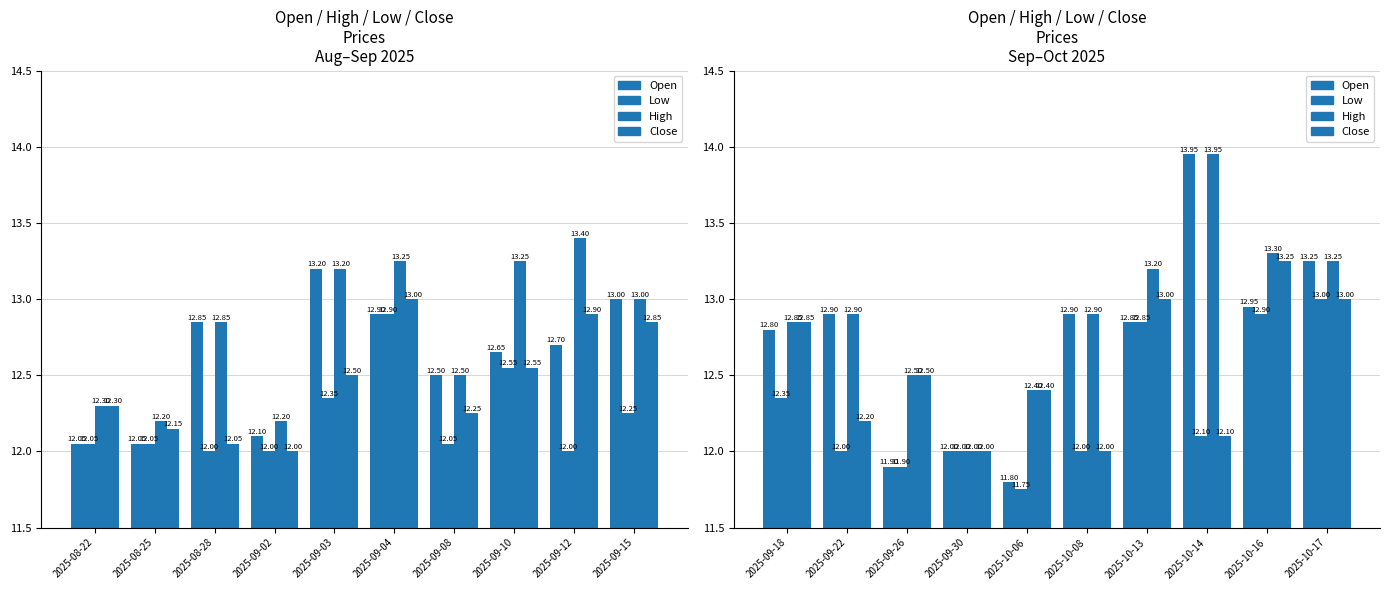

List the series in order of their peak value, highest first.

Open, High, Close, Low